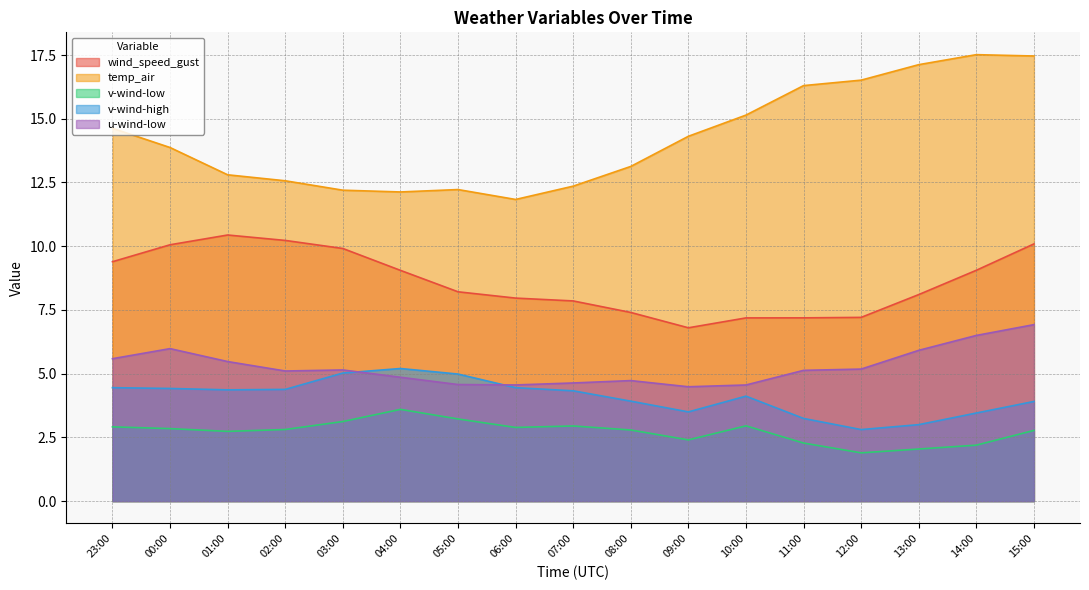

True or false: v-wind-low and wind_speed_gust intersect in this chart.

False